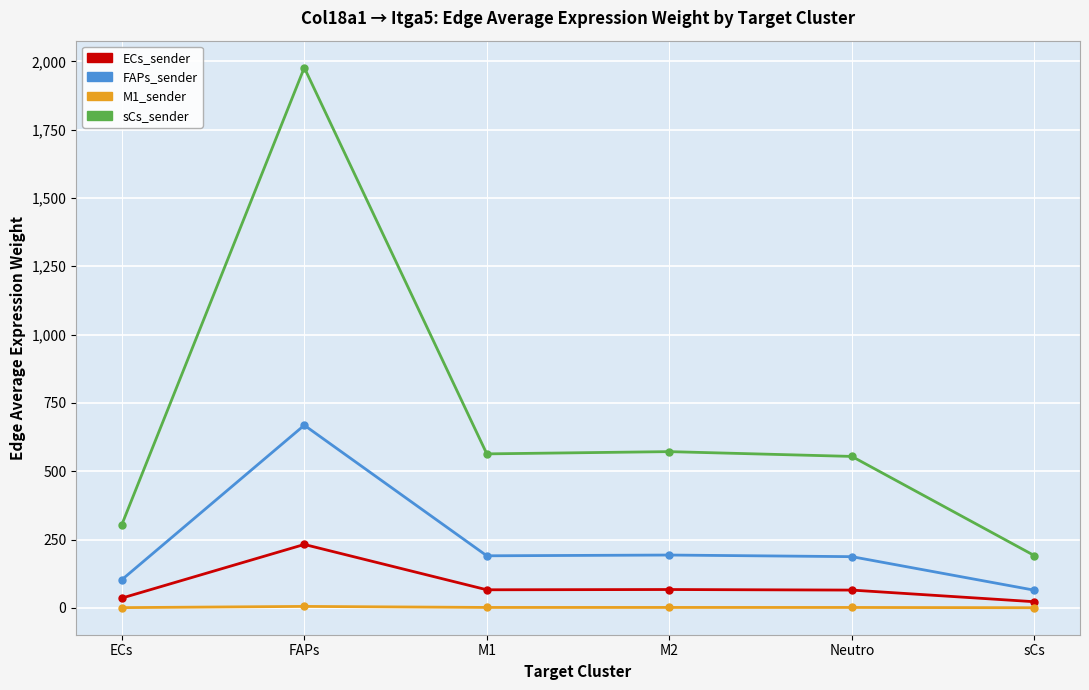

The value of sCs_sender at M2 is 571.7. True or false?

True